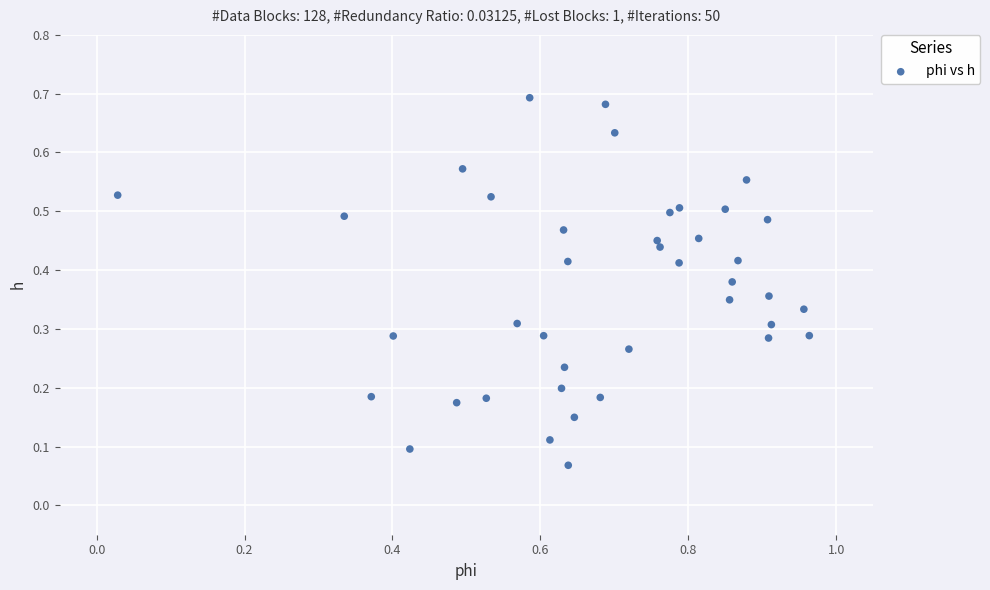

What is the range of X values (max minus min)?

0.9